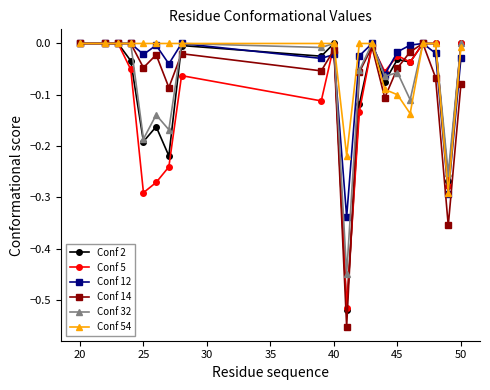

Which series has the largest range (max minus min)?

Conf 14